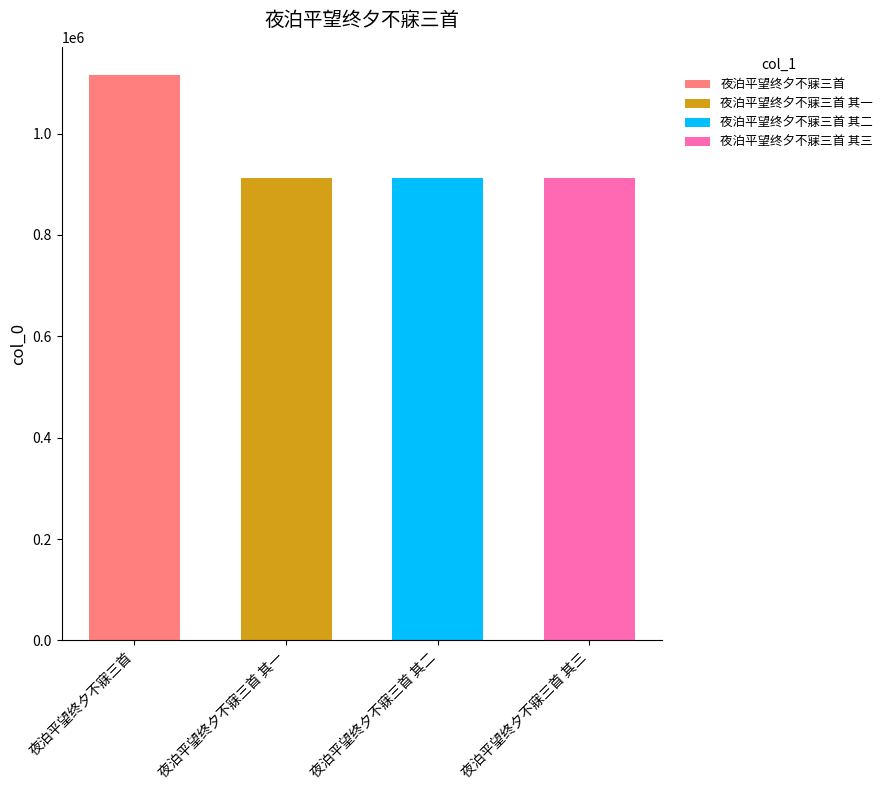

True or false: the data shows 1240462 at 夜泊平望终夕不寐三首 其一.

False